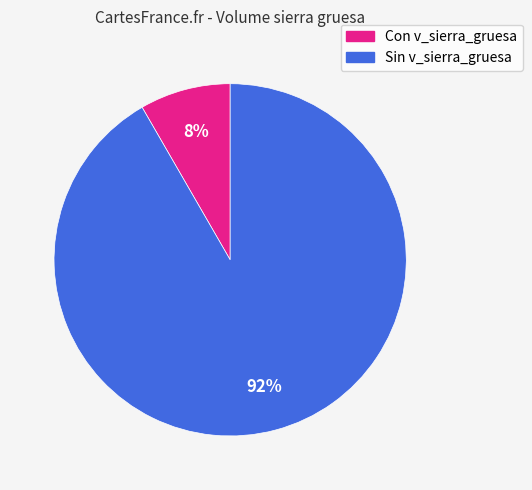

How many segments does this pie chart have?

2